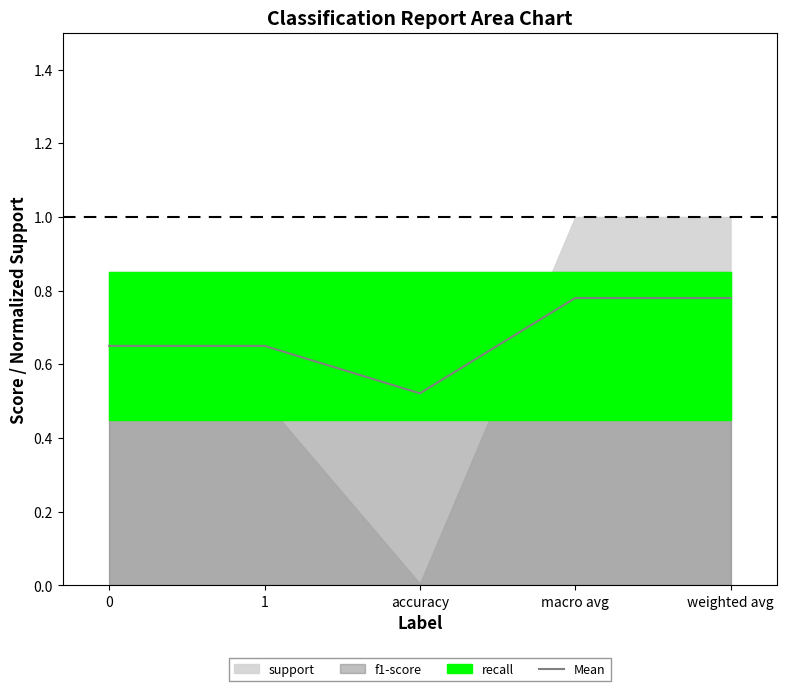

What is the value of the 1st point from the left?

0.7